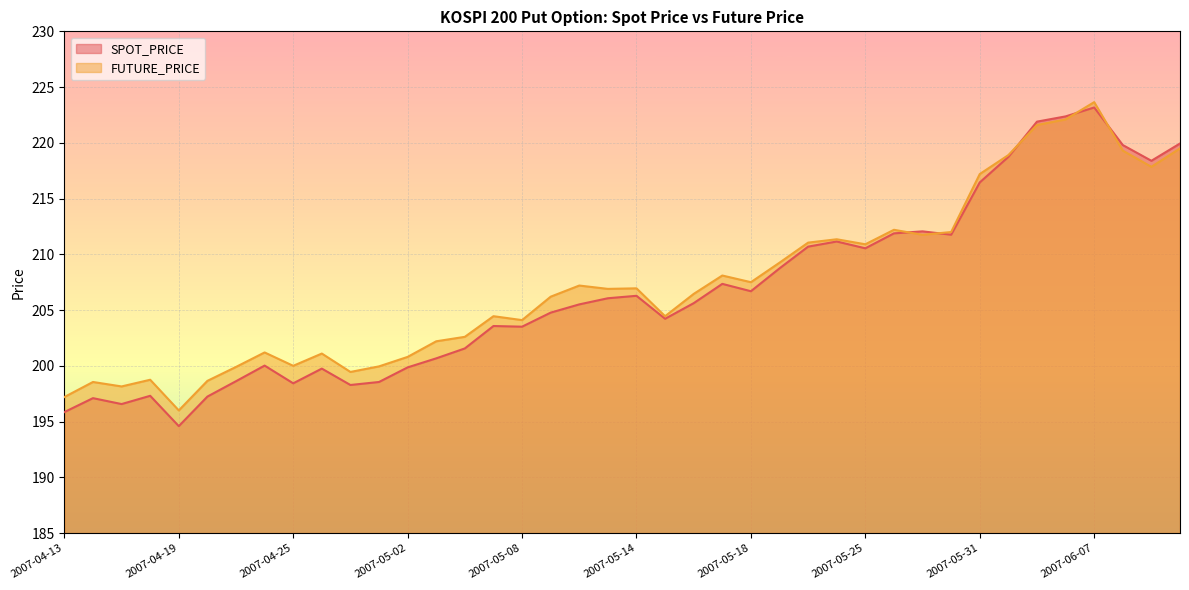

At which label does FUTURE_PRICE reach its peak?

2007-06-07